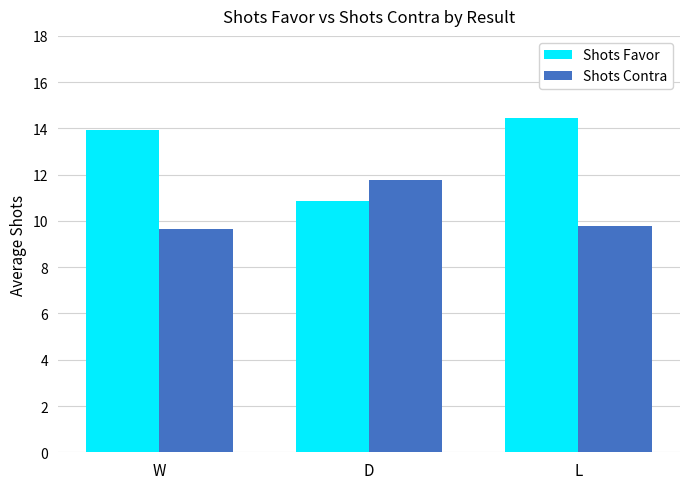

Which series has the largest range (max minus min)?

Shots Favor